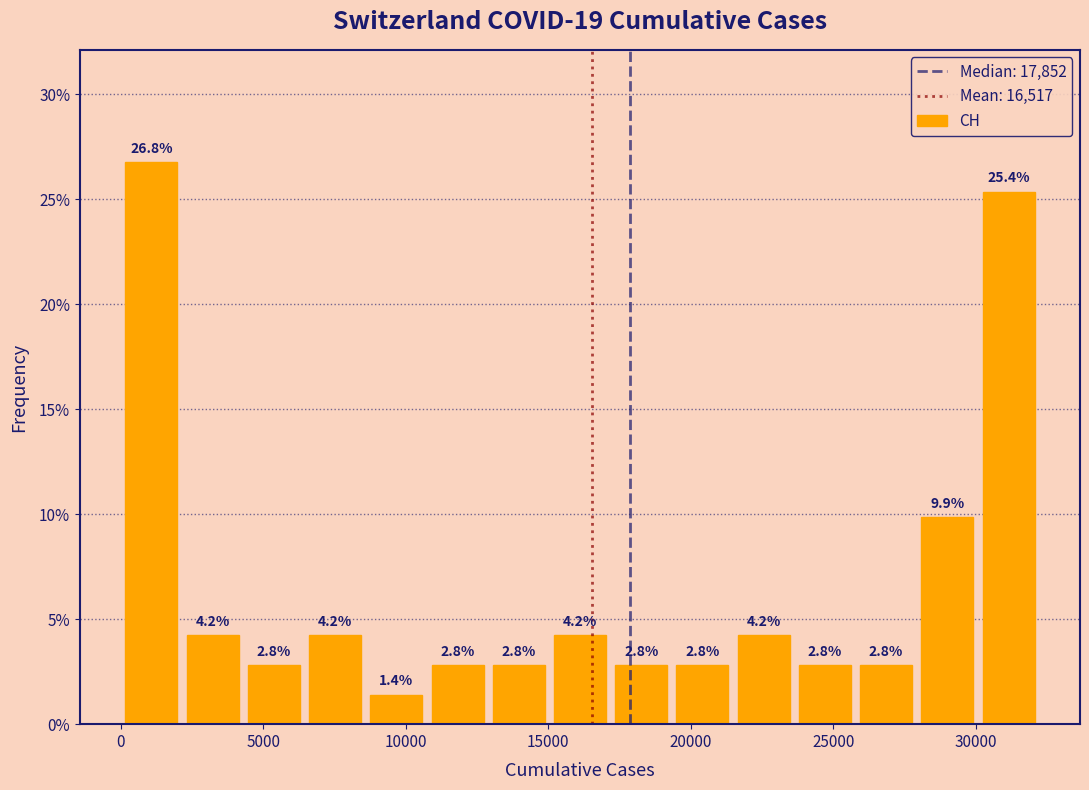

Which range on the x-axis has the tallest bar?

0 to 2000